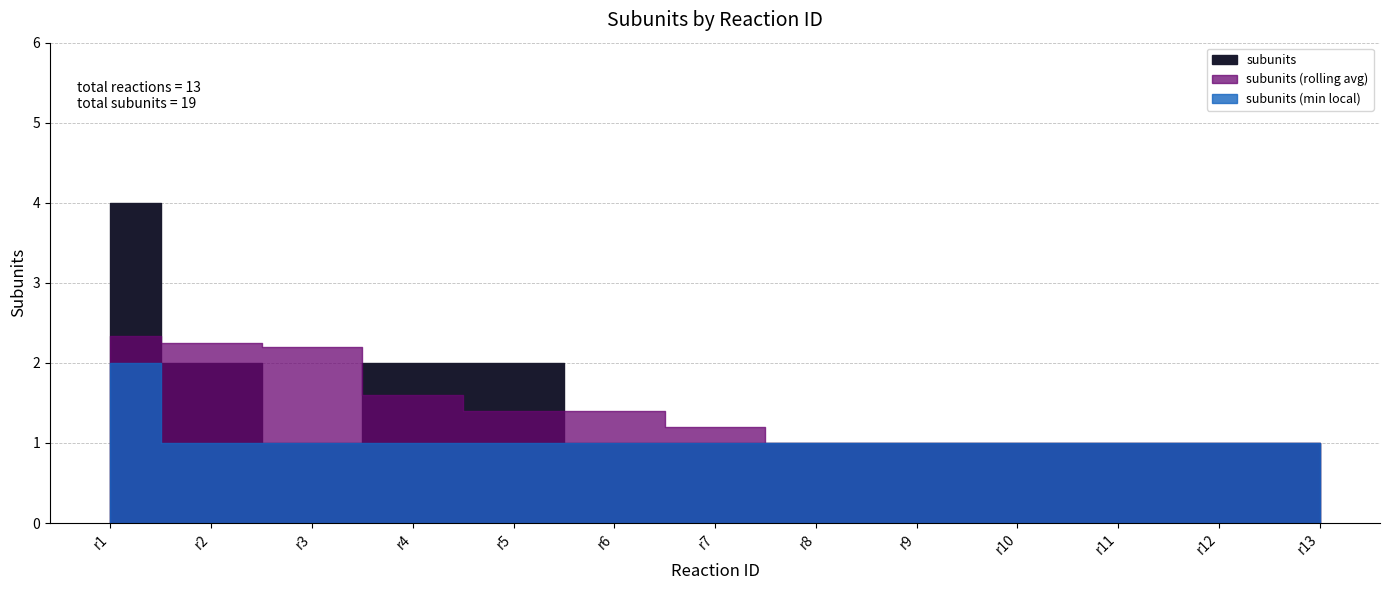

List the labels in order of value, smallest first.

r3, r6, r7, r8, r9, r10, r11, r12, r13, r2, r4, r5, r1